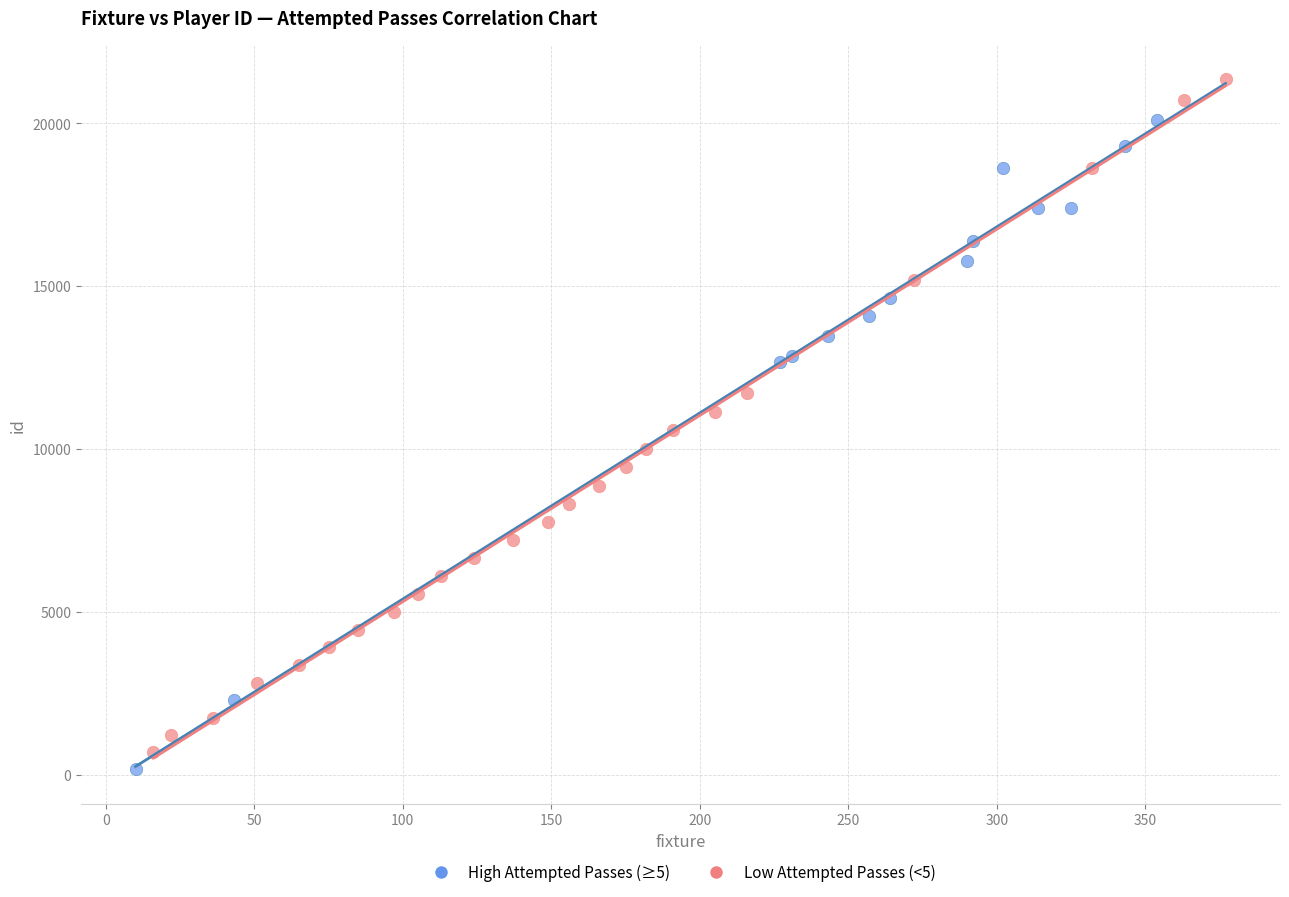

What are all the series names shown in the legend?

High Attempted Passes (≥5), Low Attempted Passes (<5)